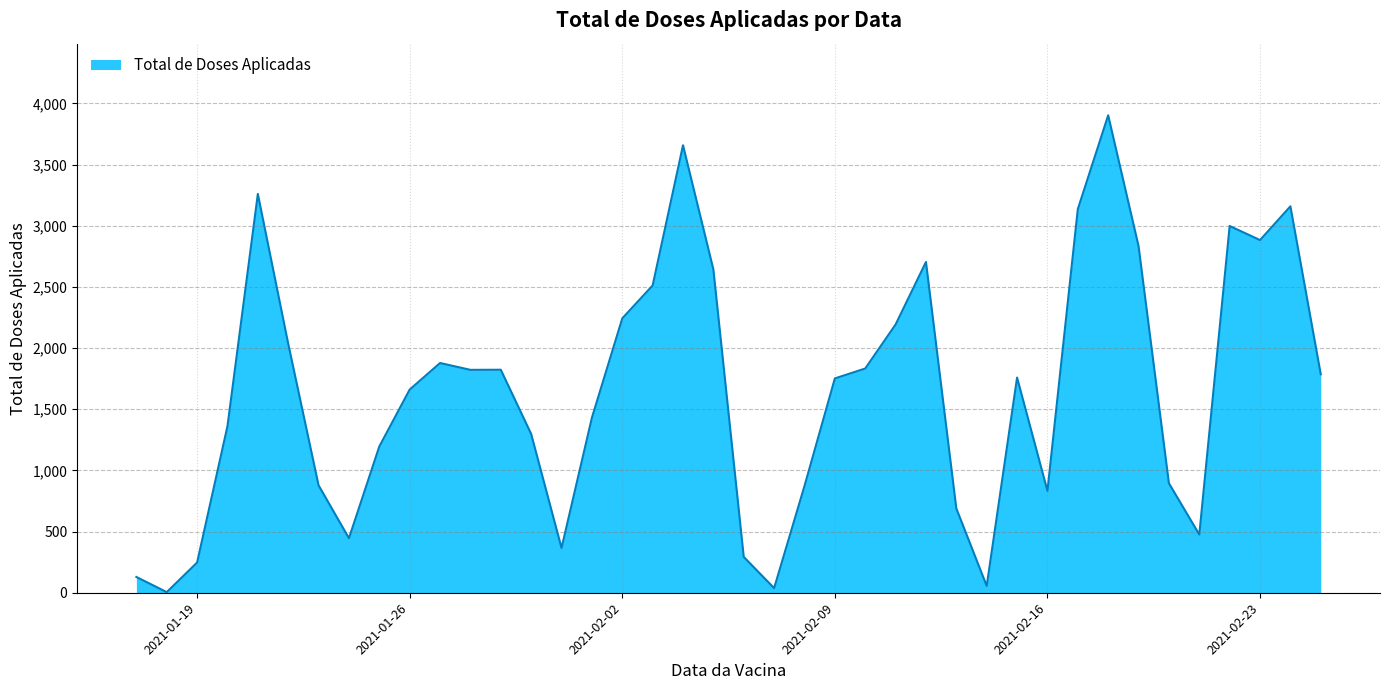

What is the greatest value displayed?

3903